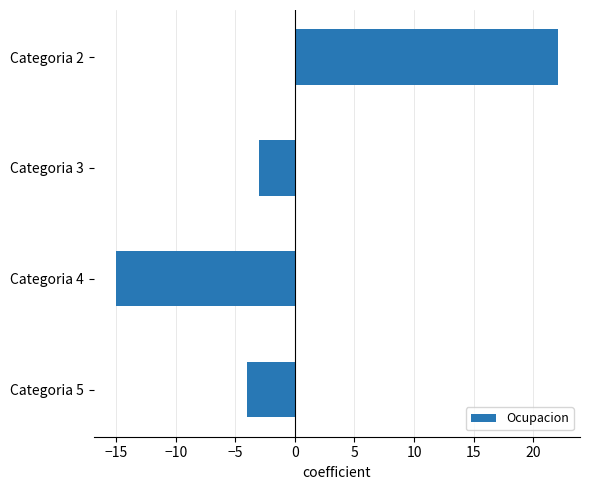

The value at Categoria 4 is -15.0. True or false?

True